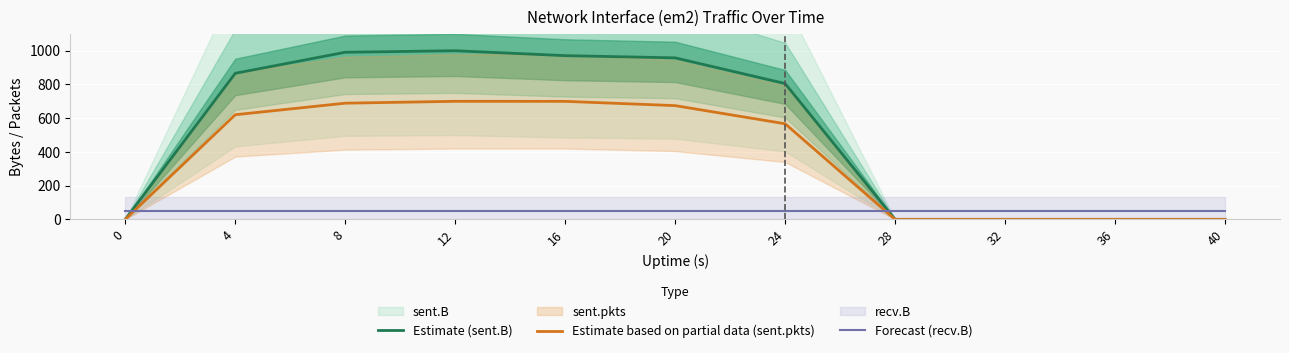

What is the total value across all series at 16?

1720.6